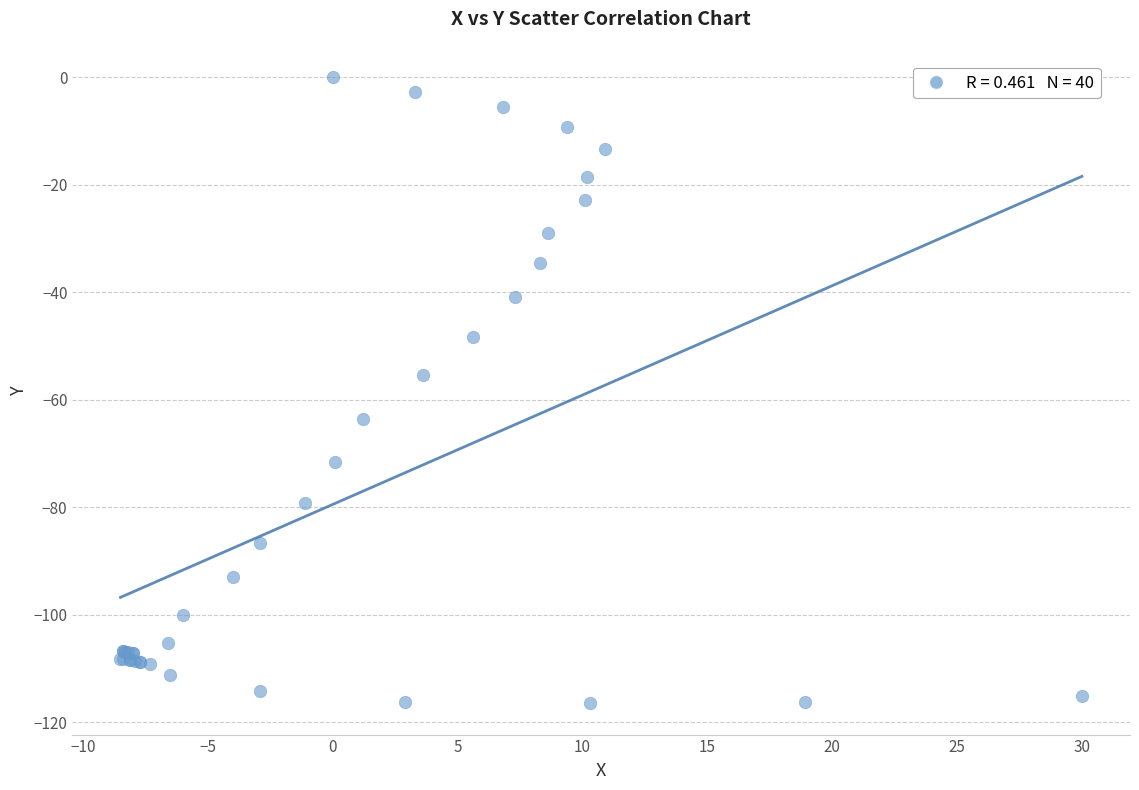

What Y value in the scatter plot is closest to -58?

-55.5